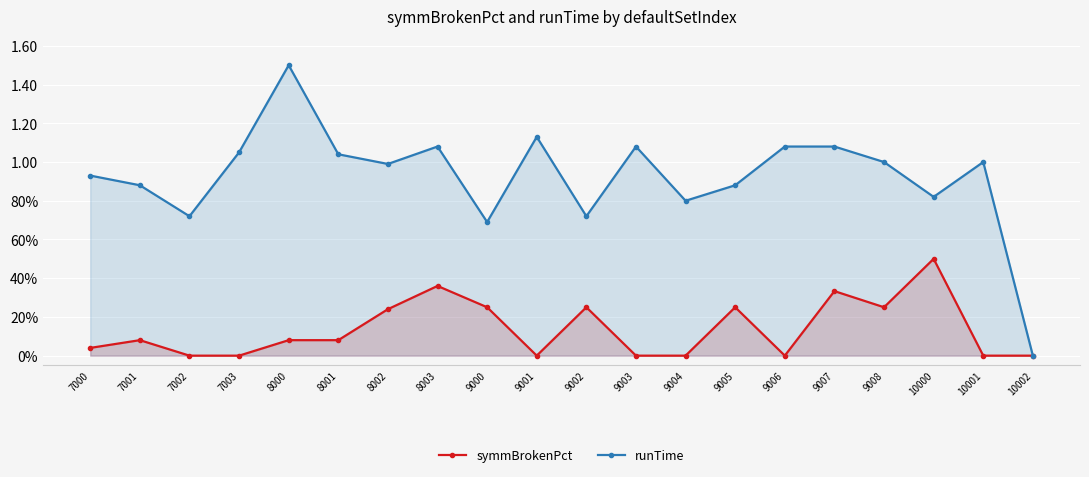

Which series has the widest spread of values?

runTime